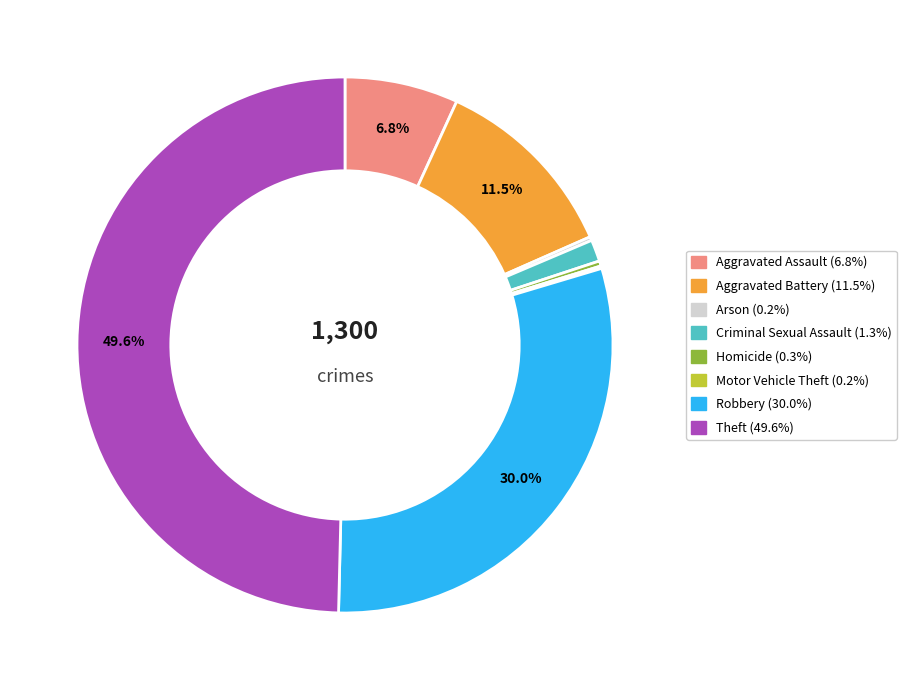

Is Homicide the majority of the pie?

No